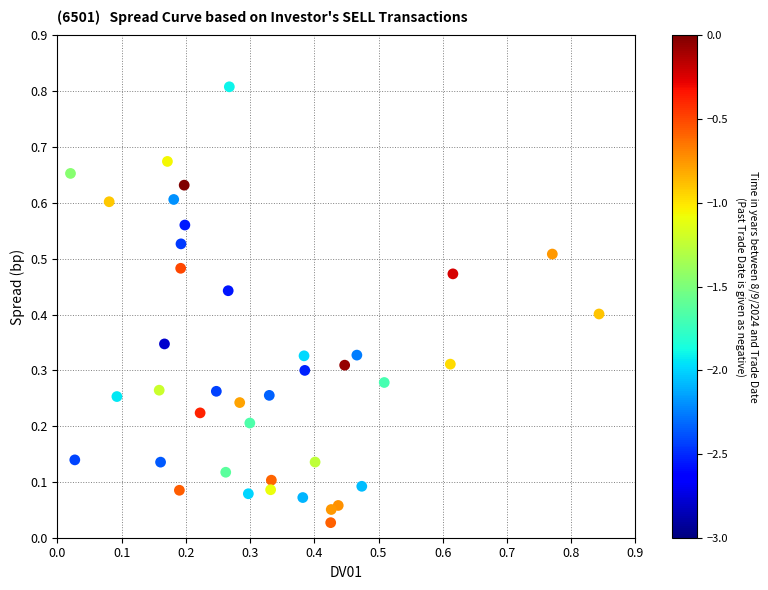

What is the range of X values (max minus min)?

0.8